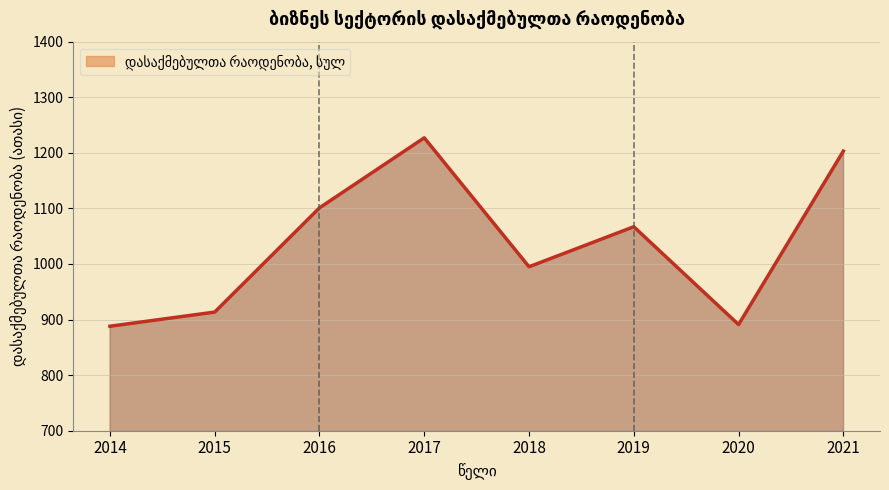

Is it true that the value at 2018 is 995.0?

True